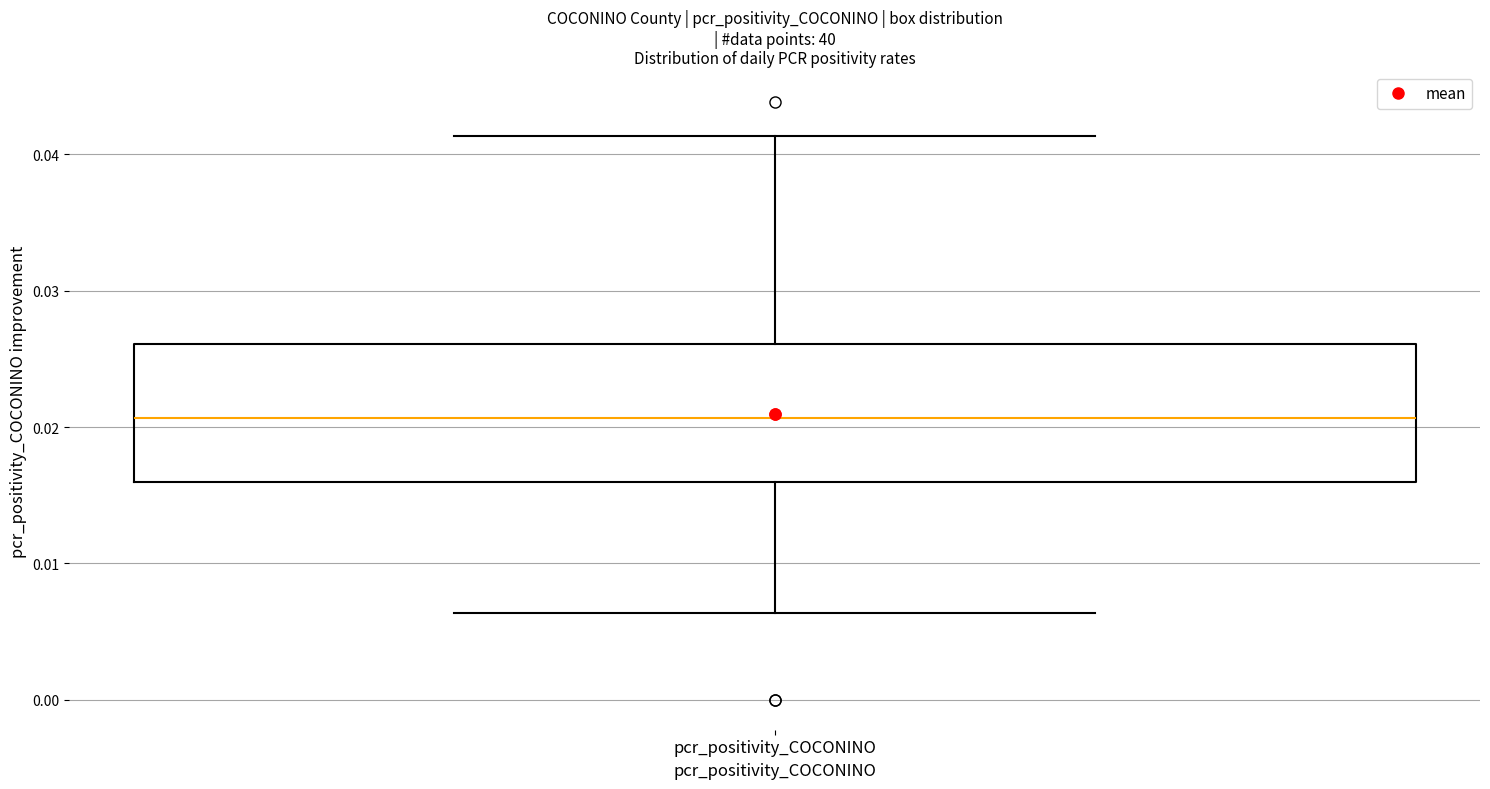

Read this box plot against the y-axis: the position of the median line, the range covered by the box, and the ends of both whiskers. The values are not printed on the chart, so give them approximately, as read against the axis.

median 0.021, box 0.016 to 0.026, whiskers 0.006 to 0.041